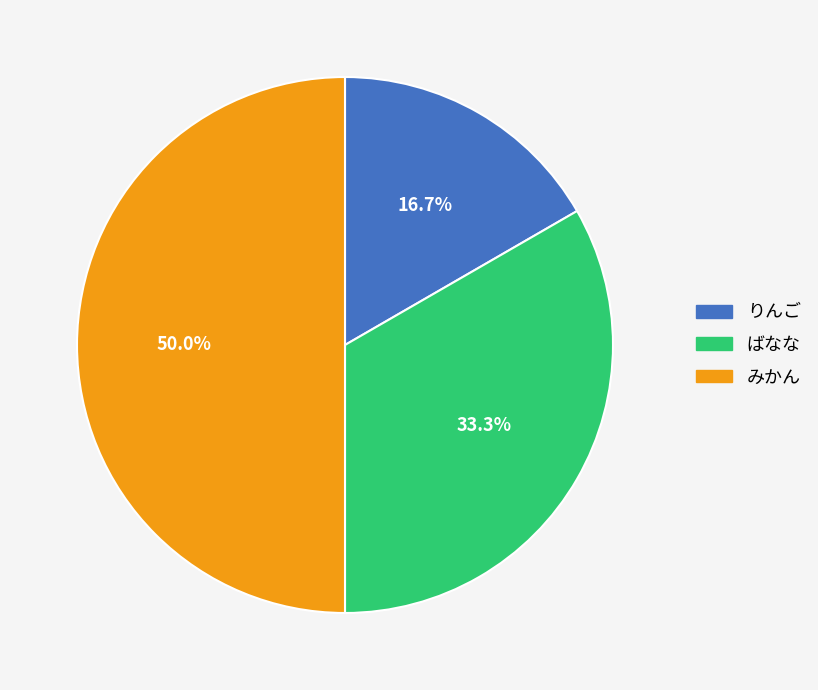

To the nearest percent, what is the average slice percentage?

33%